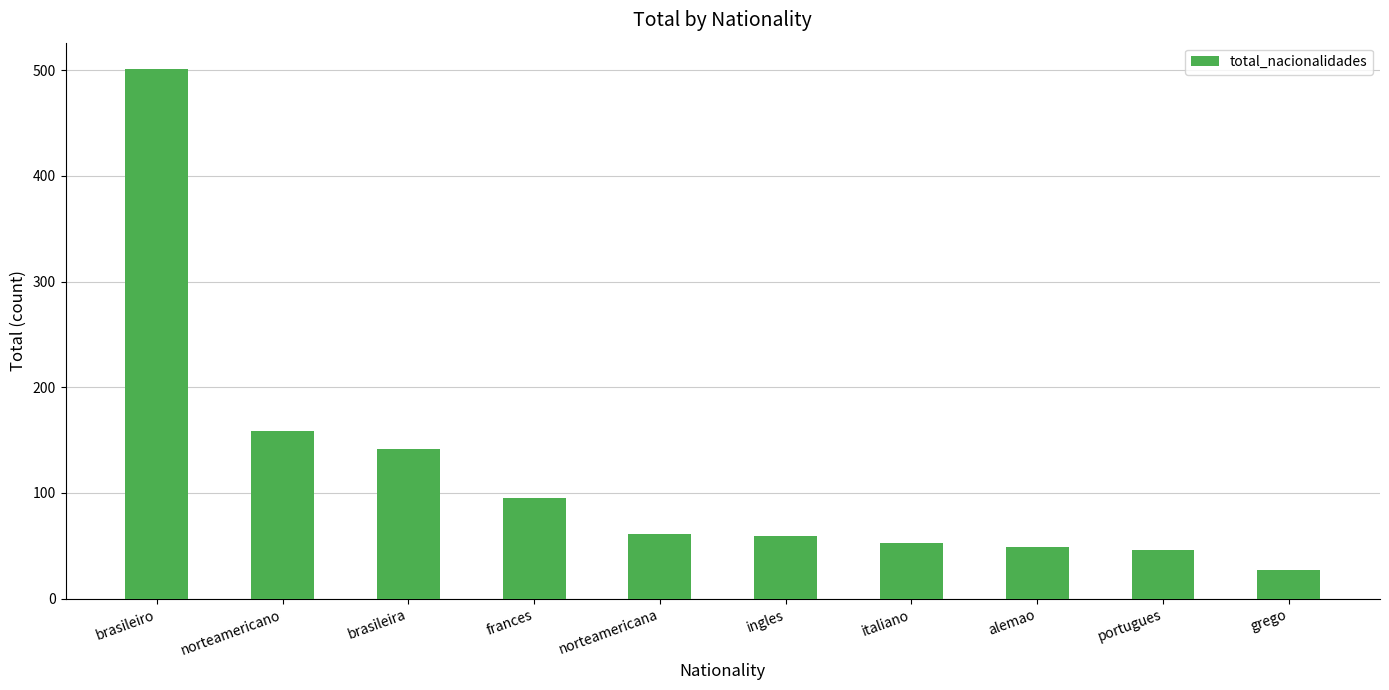

What is the average value?

119